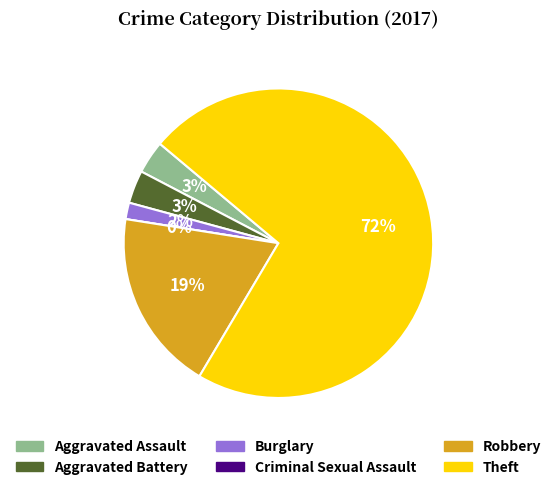

Which category has the smallest portion of the pie?

Criminal Sexual Assault